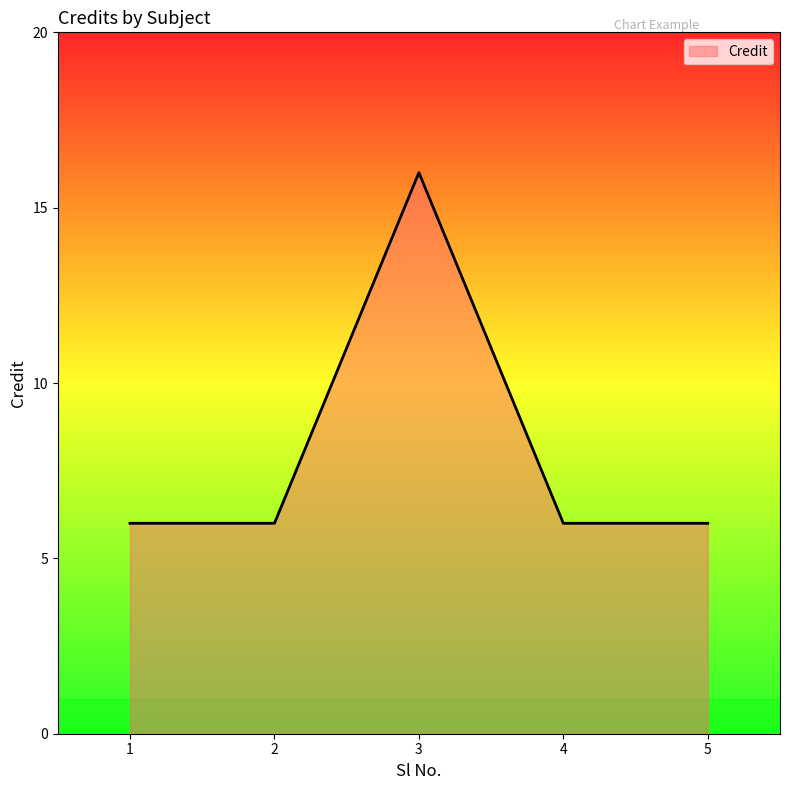

True or false: the data shows 2 at 4.

False